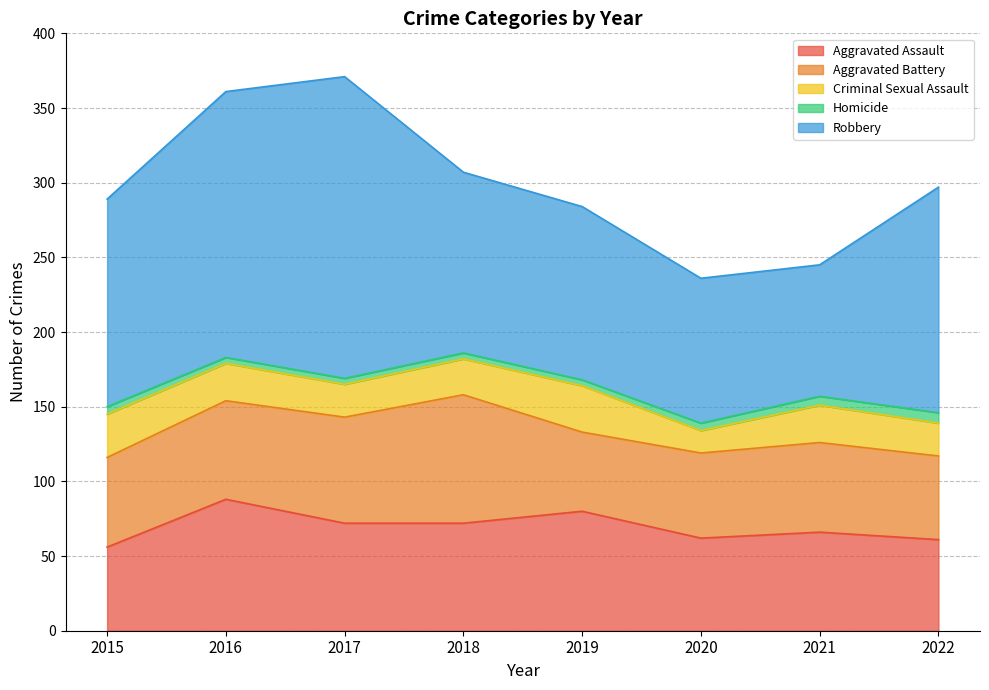

What is the difference between the highest and lowest values at 2020?

92